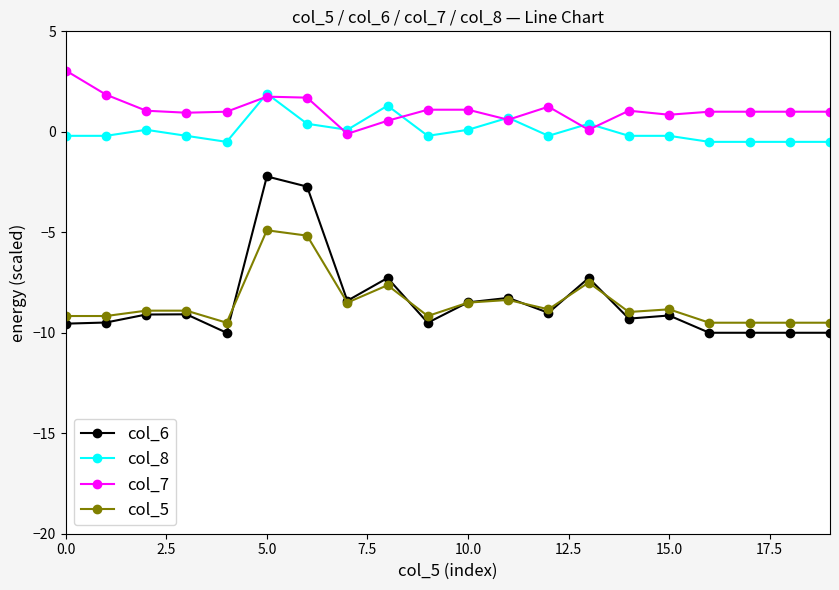

List the series in order of their peak value, highest first.

col_7, col_8, col_6, col_5